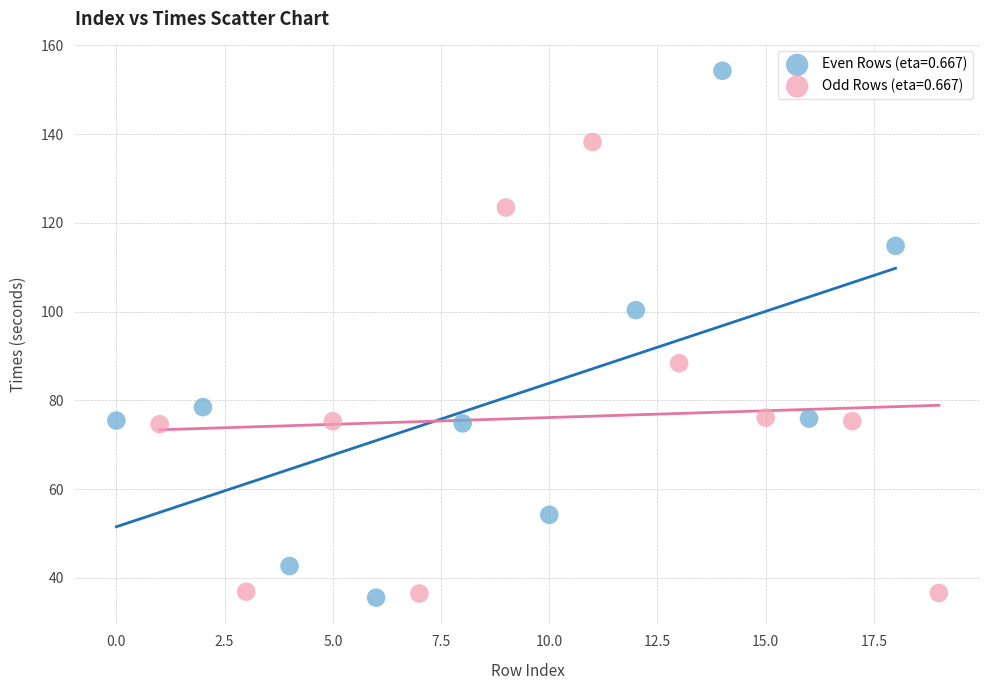

Which series has the widest spread of Y values?

Even Rows (eta=0.667)